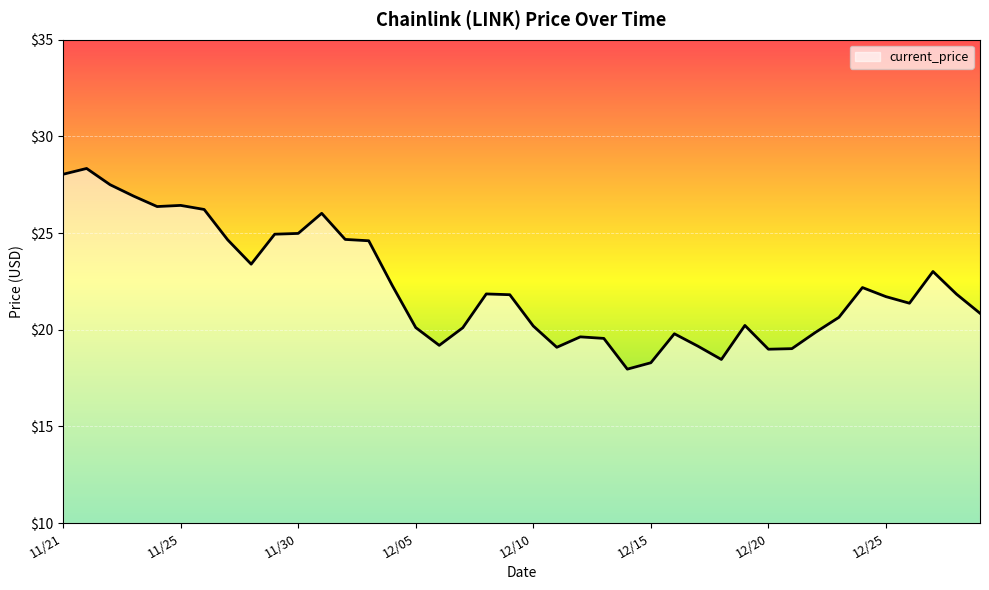

What is the sum of all values?

890.2